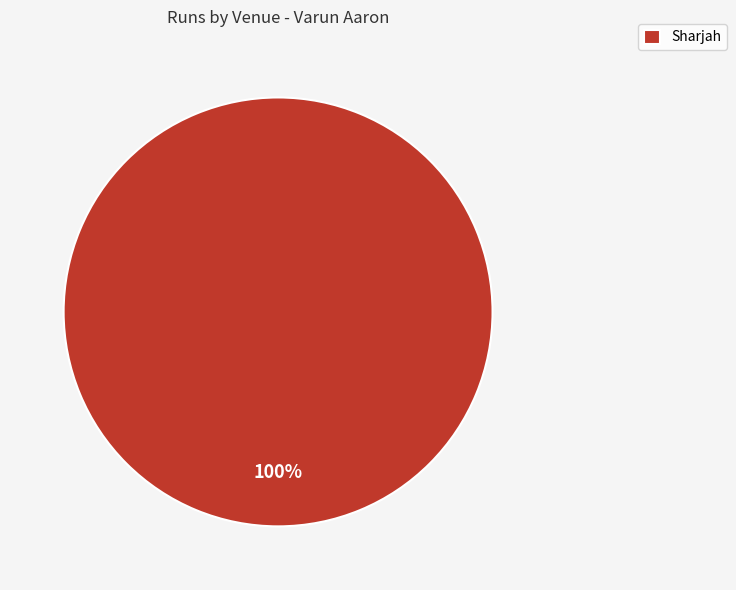

Is there a majority slice in this chart?

Yes